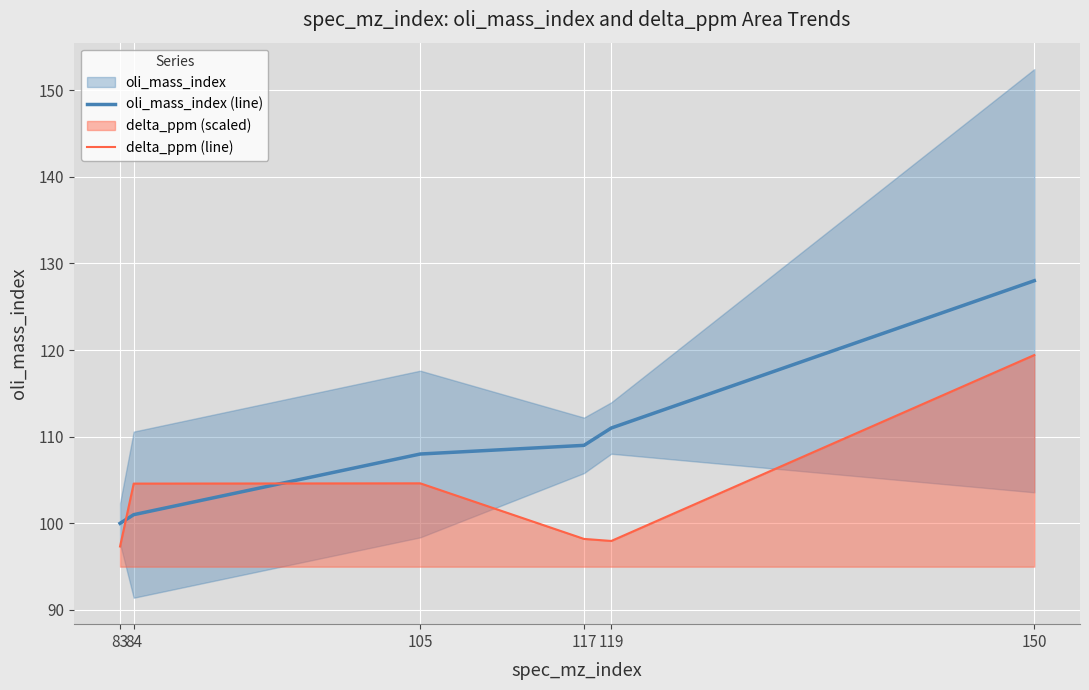

How many intersections are there between oli_mass_index (line) and delta_ppm (line)?

2